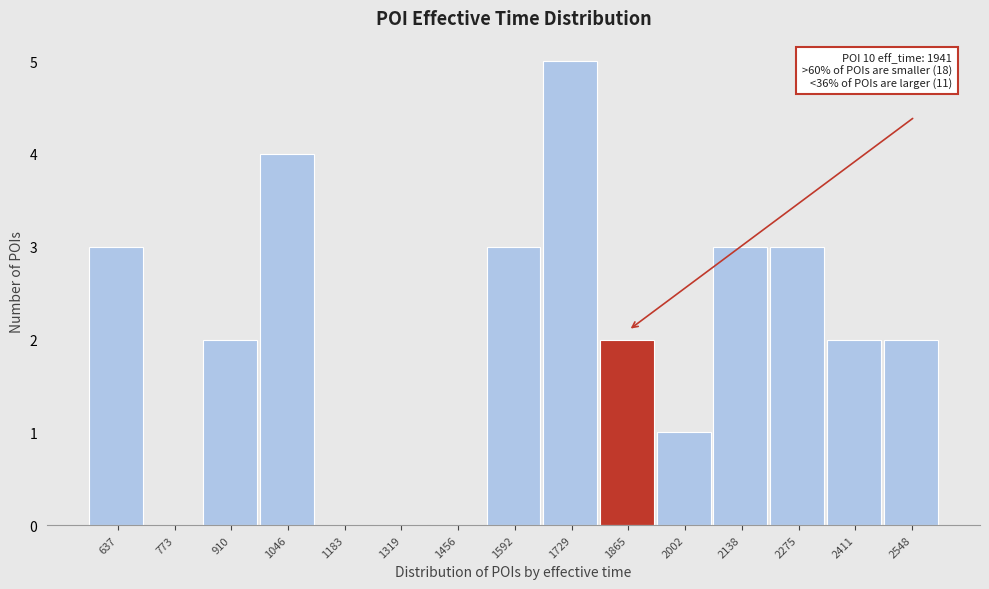

Reading left to right, extract all data points from this chart.

637=3	773=0	910=2	1046=4	1183=0	1319=0	1456=0	1592=3	1729=5	1865=2	2002=1	2138=3	2275=3	2411=2	2548=2